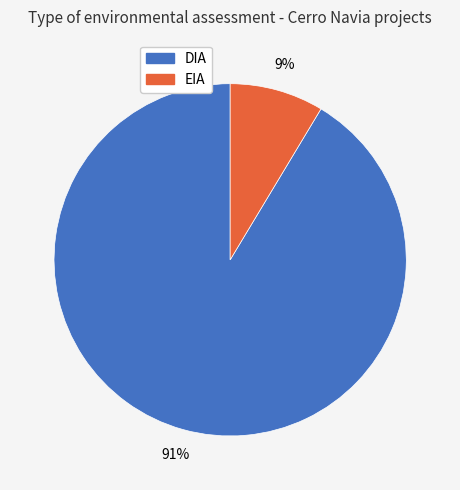

Which category accounts for the majority?

DIA